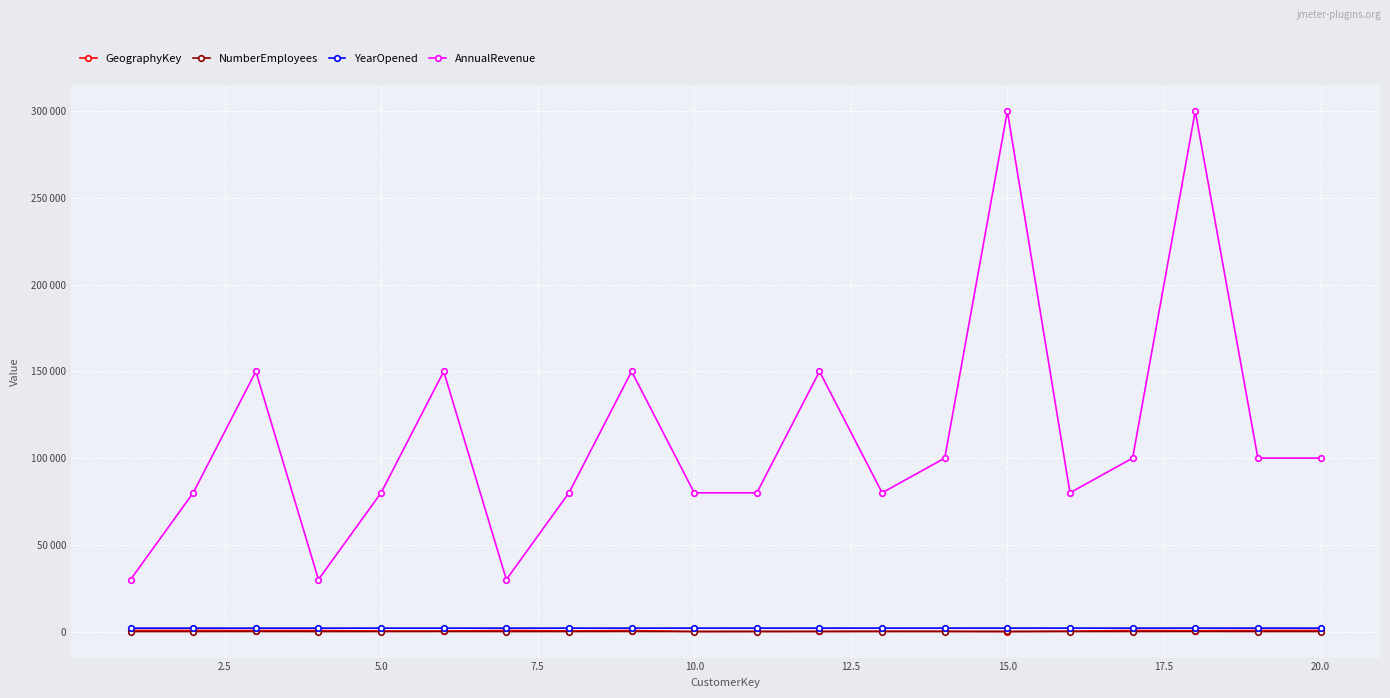

What are all the series names shown in the legend?

GeographyKey, NumberEmployees, YearOpened, AnnualRevenue